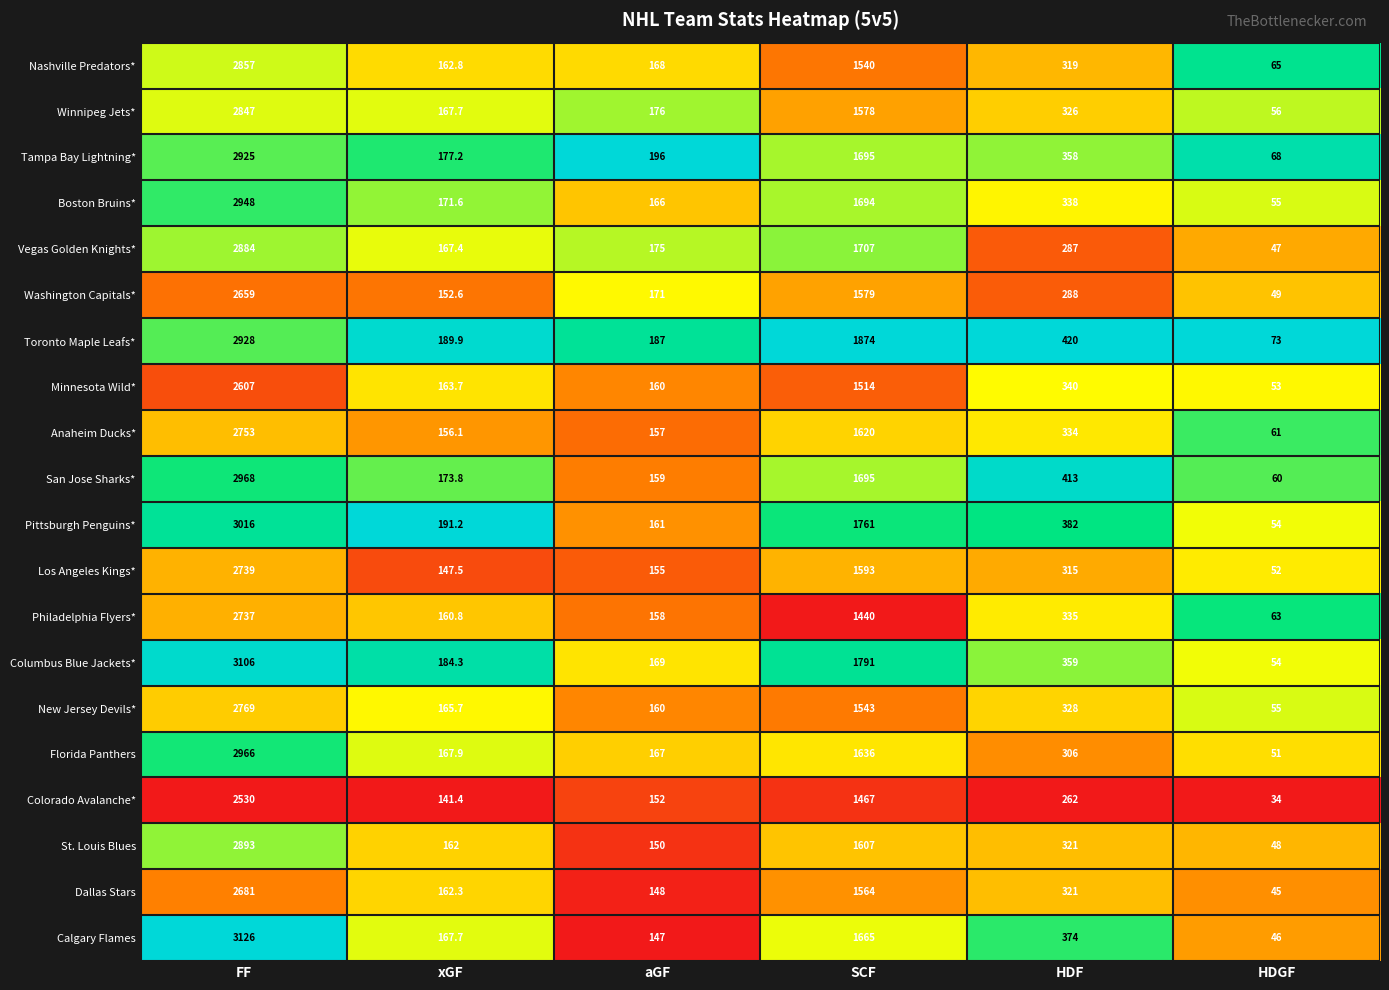

The Columbus Blue Jackets* series shows 145.1 at HDF. True or false?

False